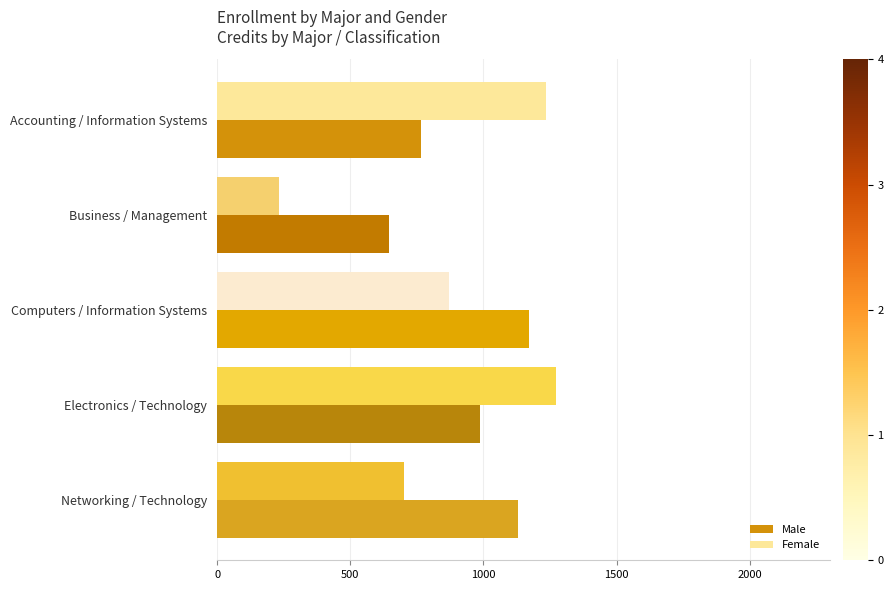

What are all the series names shown in the legend?

Male, Female